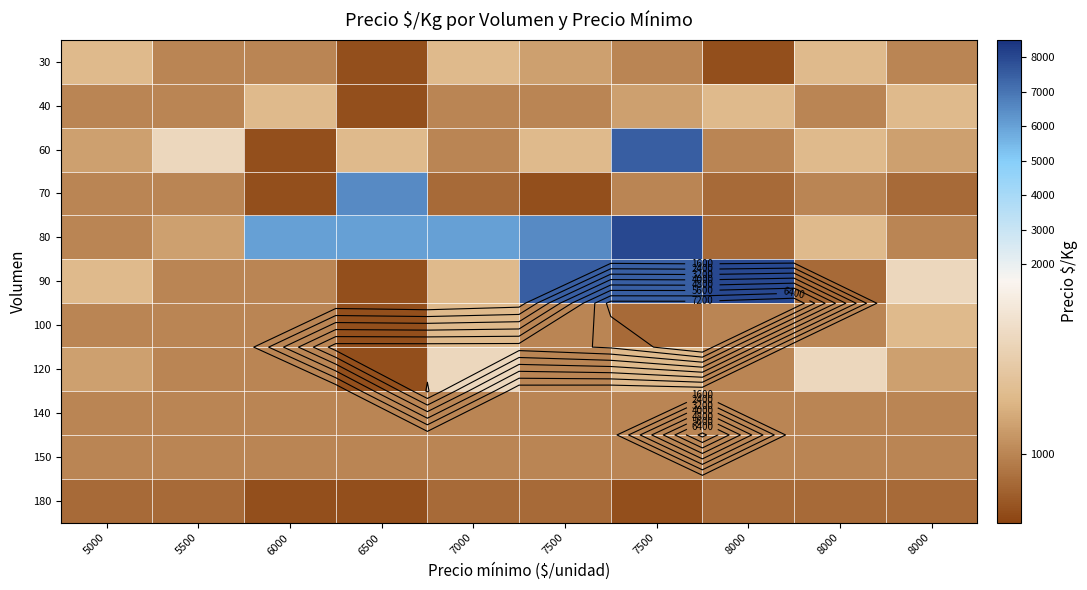

What is the difference between the maximum and minimum values in the 30 series?

334